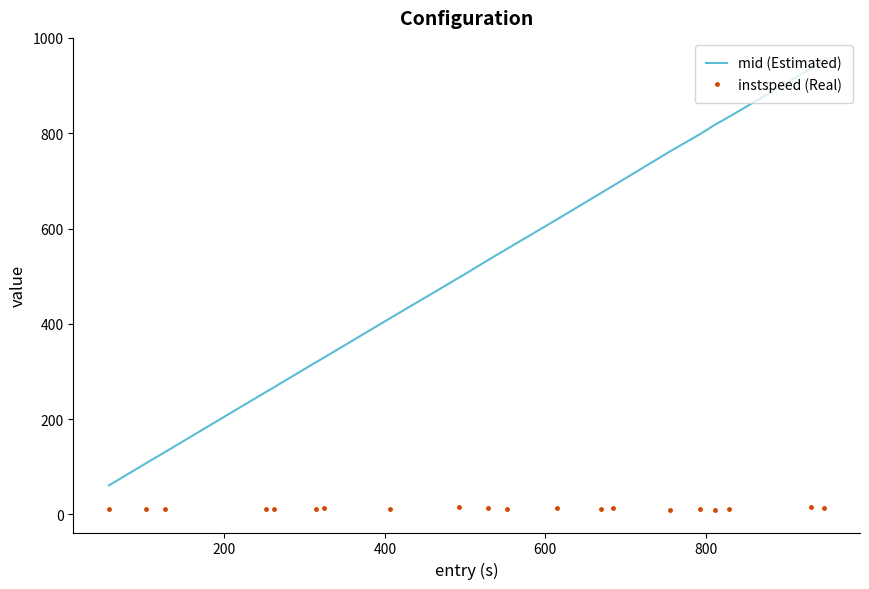

At how many categories does at least one series exceed 428?

12